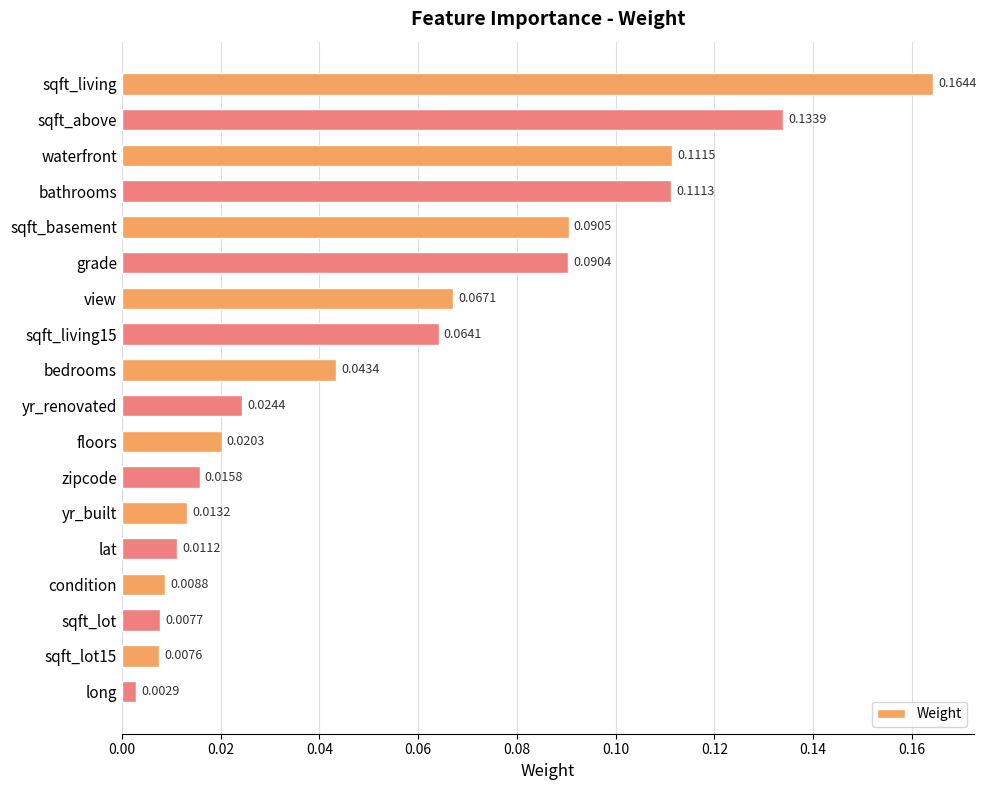

What is the sum of all values?

1.0